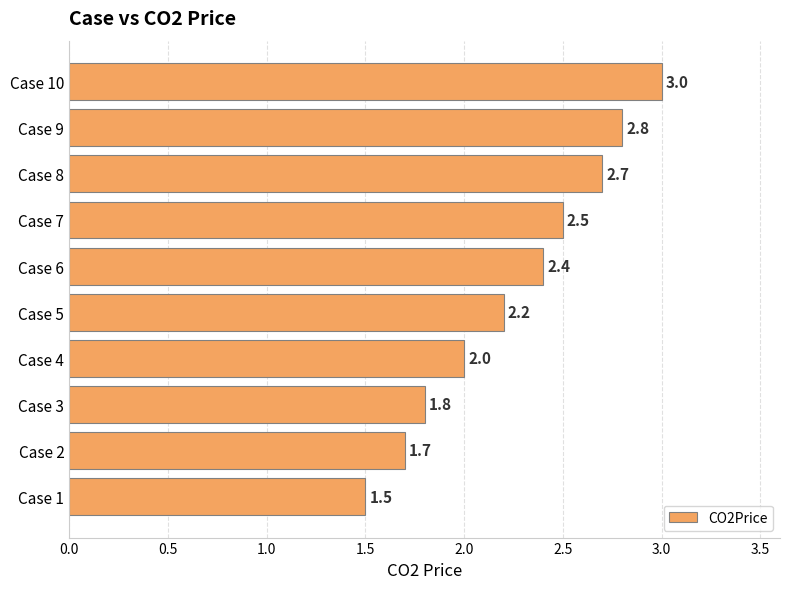

What is the difference between the values at Case 4 and Case 6?

0.4